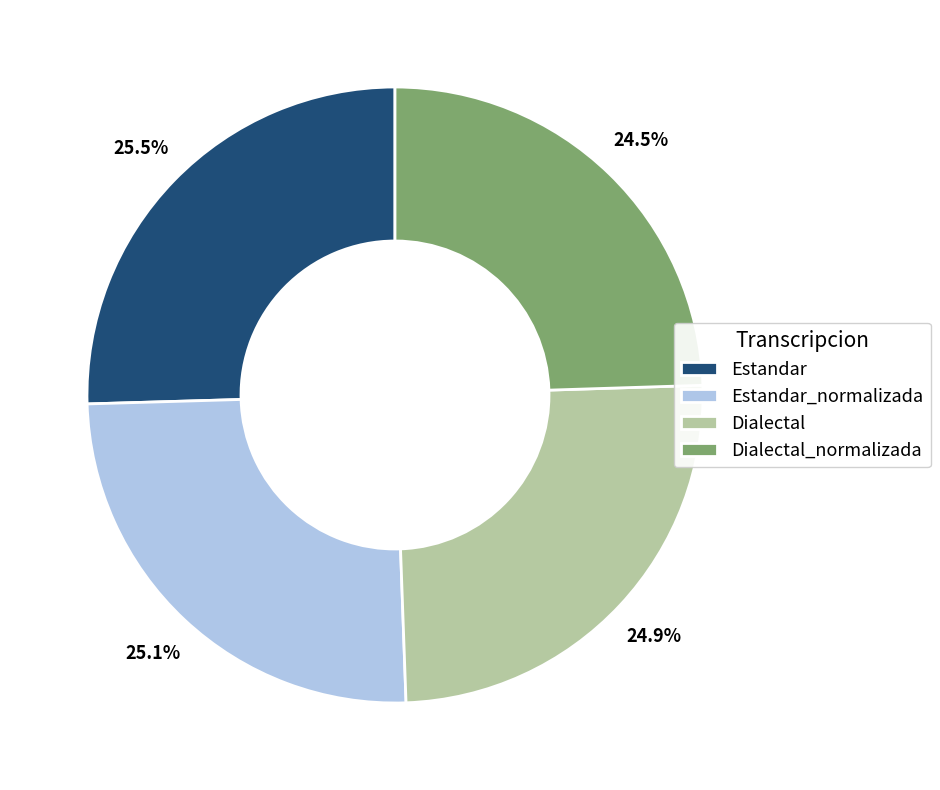

To the nearest percent, what is the average slice percentage?

25%